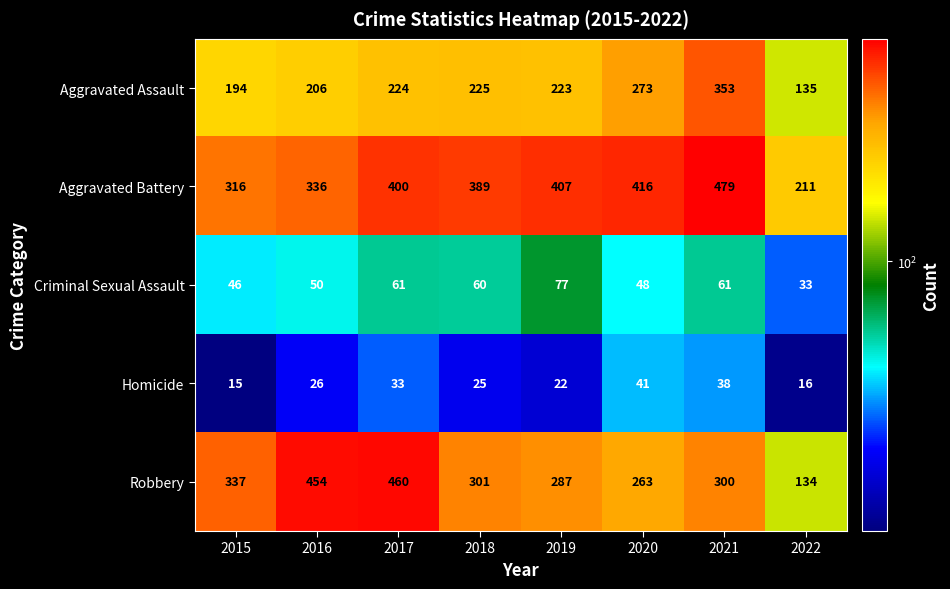

Which label corresponds to the largest value in the chart?

2021